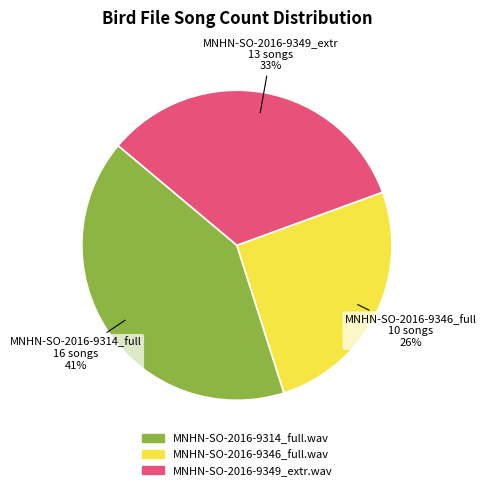

To the nearest percent, what is the combined percentage of MNHN-SO-2016-9349_extr.wav and MNHN-SO-2016-9314_full.wav?

74%